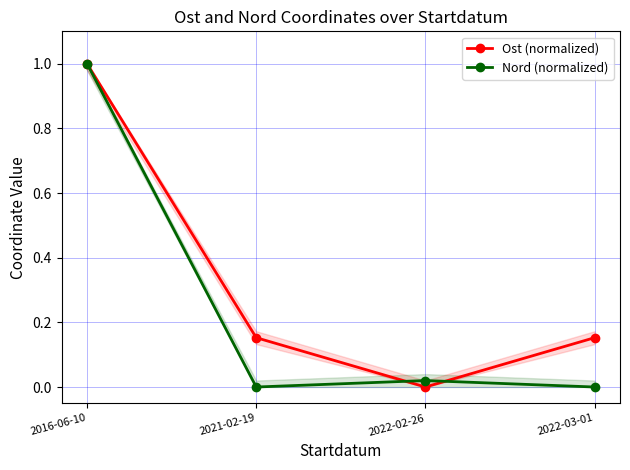

How many series are shown in this chart?

2